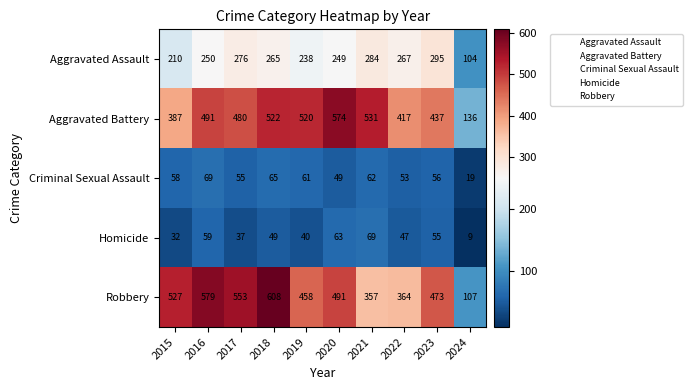

Which series has the largest total across all categories?

Robbery